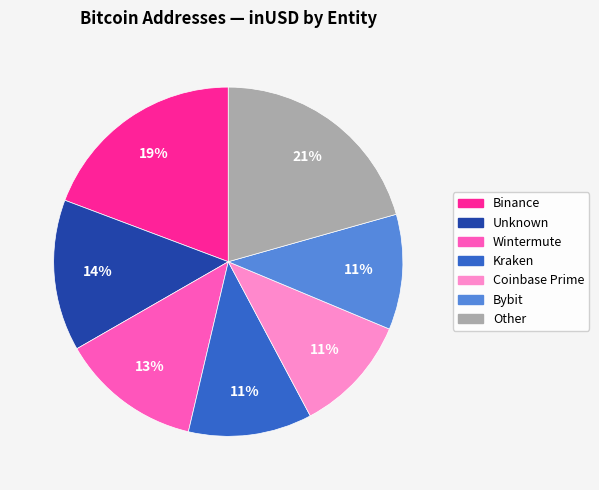

Count the number of slices in the pie.

7